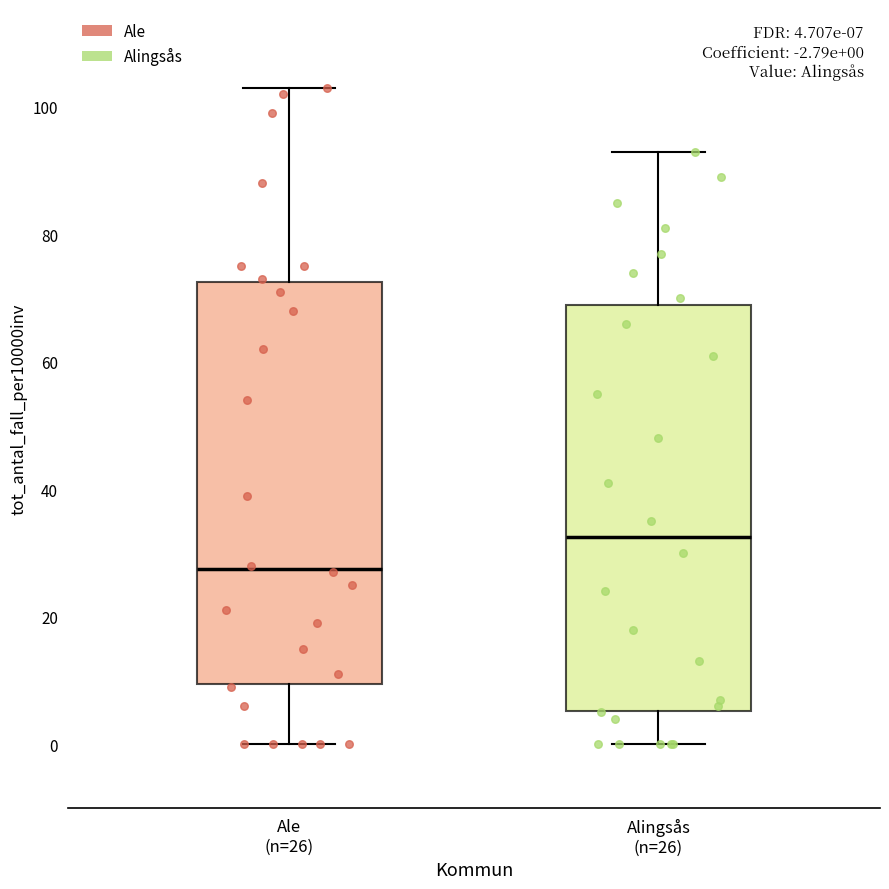

Which box's median line is the lowest?

Ale (n=26)